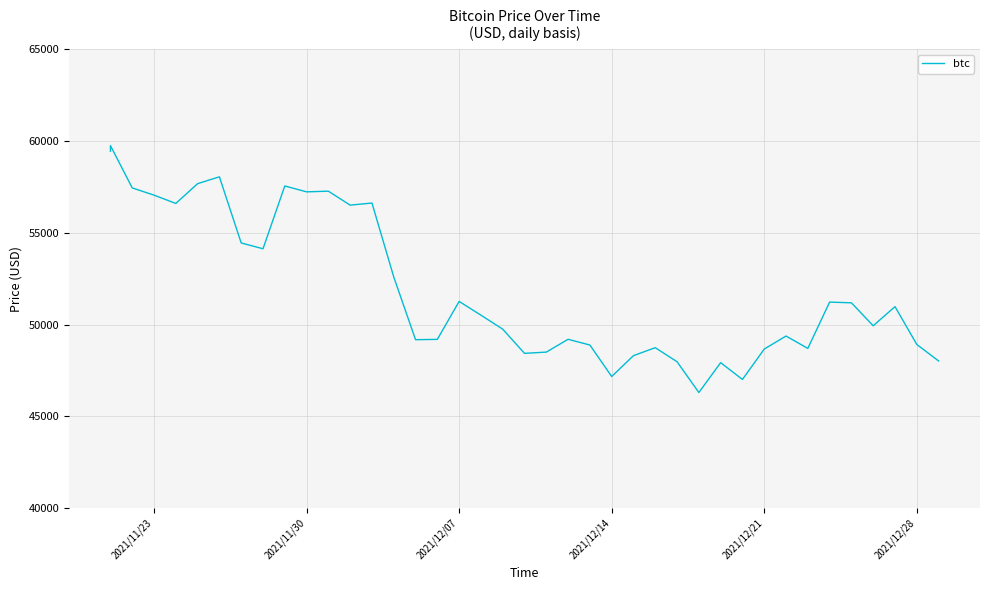

How many distinct data groups are displayed?

1